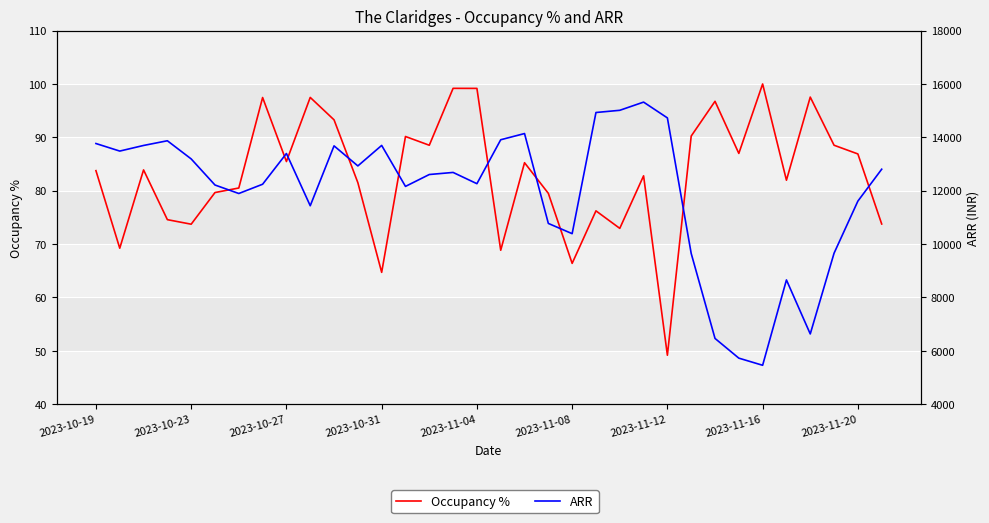

What is the maximum value shown in the chart?

15320.3